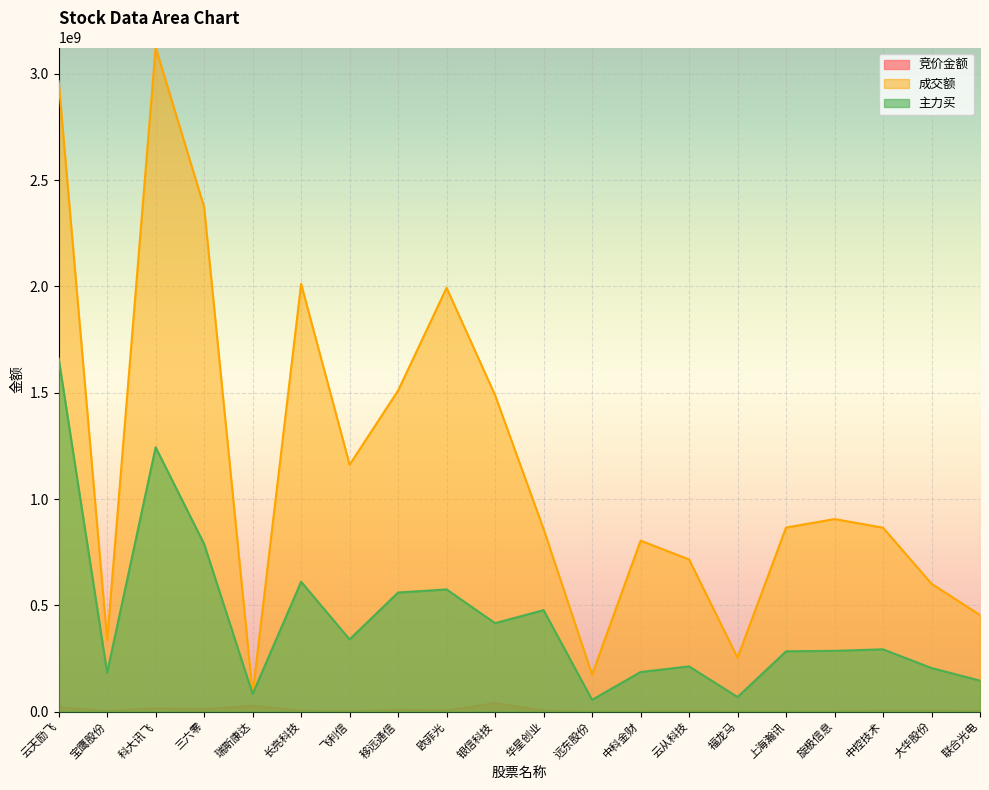

What are all the series names shown in the legend?

竞价金额, 成交额, 主力买